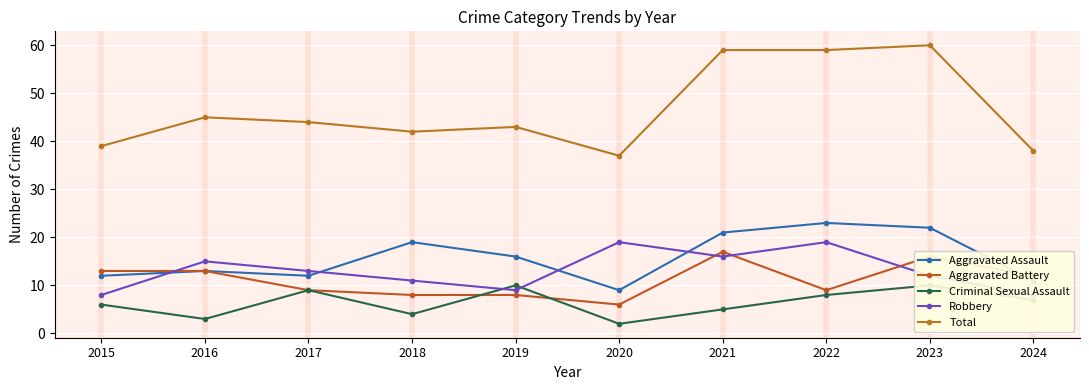

What is the difference between the highest and lowest values at 2018?

38